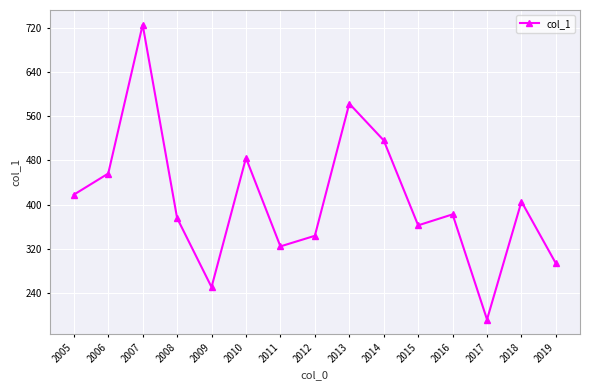

What is the difference between the values at 2019 and 2006?

162.9